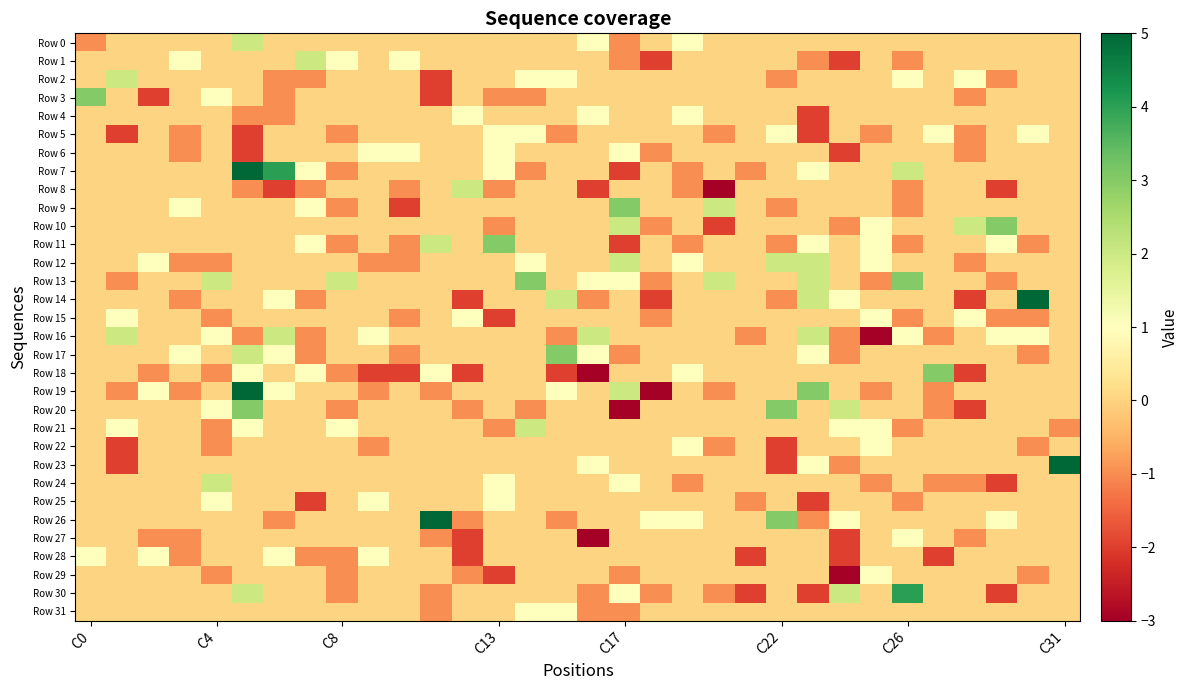

What is the greatest value displayed?

5